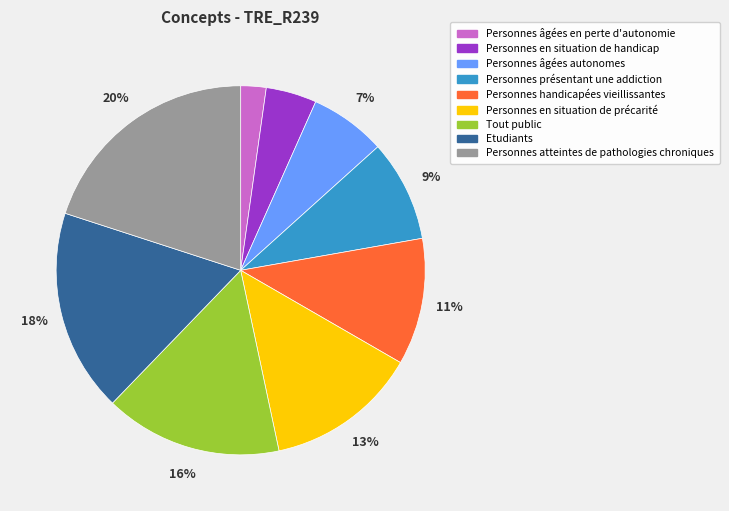

Which has a higher value, Personnes présentant une addiction or Personnes handicapées vieillissantes?

Personnes handicapées vieillissantes